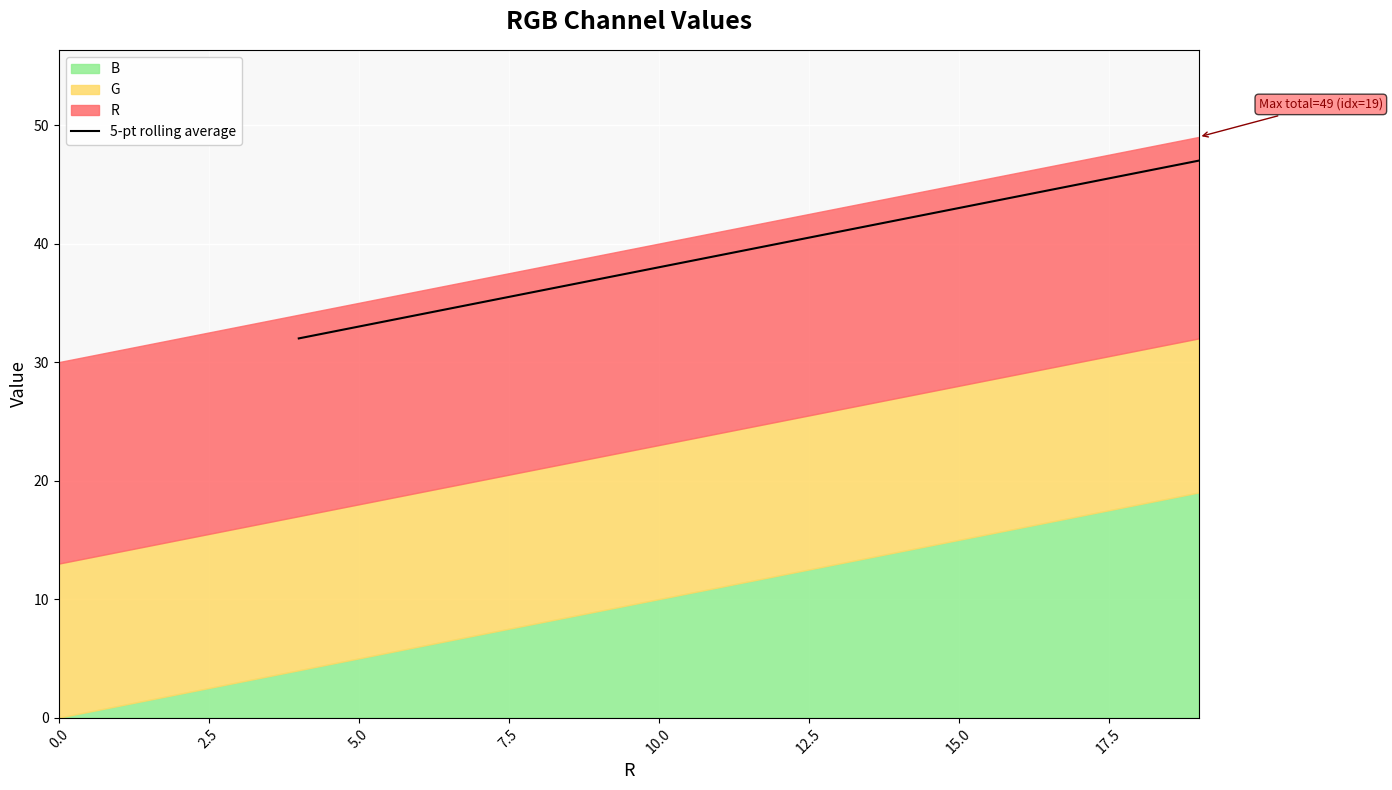

What is the minimum value for 5-pt rolling average?

32